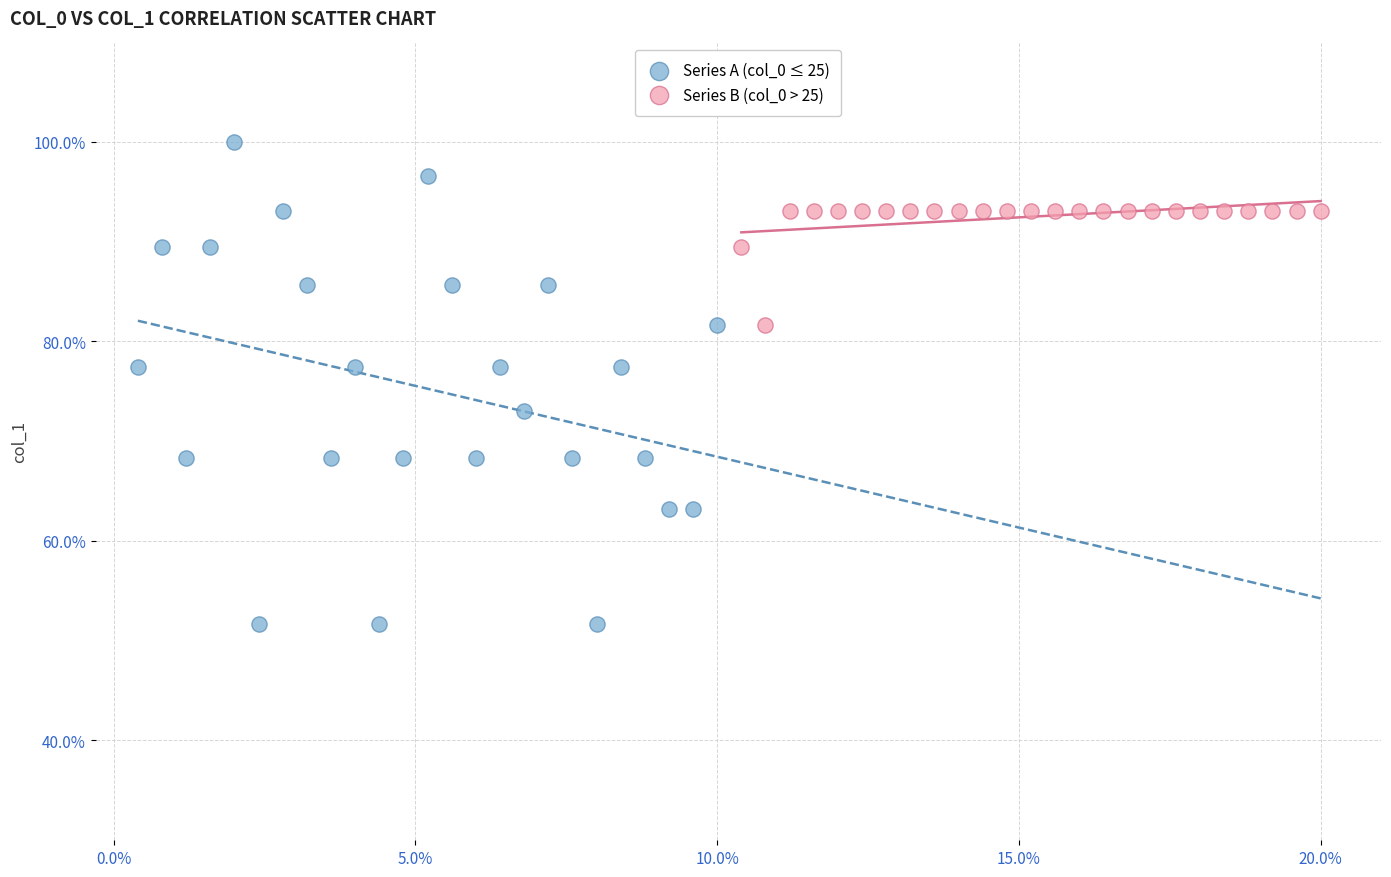

Which series reaches the maximum Y coordinate?

Series A (col_0 ≤ 25)